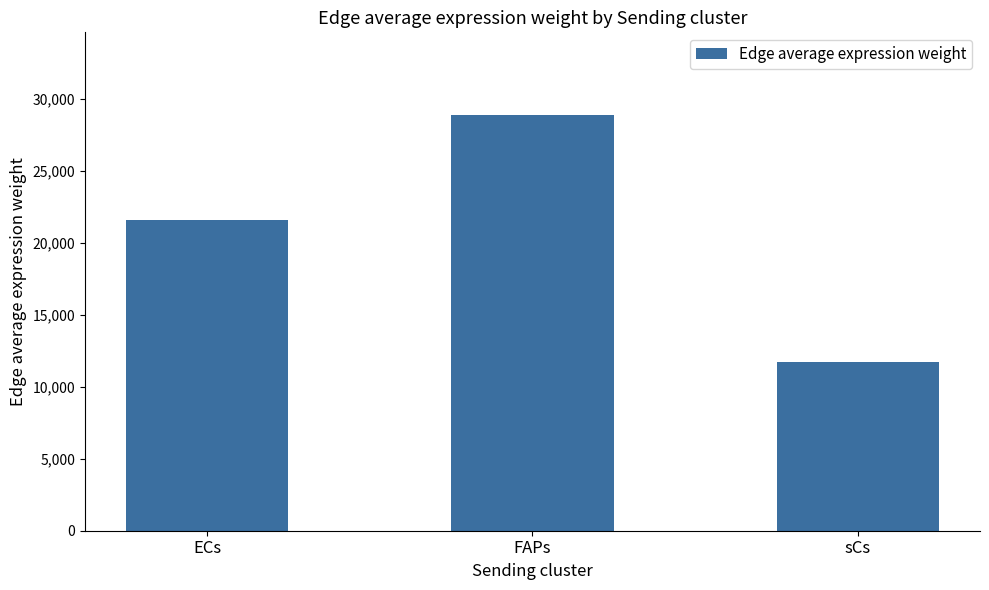

Reading left to right, what are all the values shown in this chart?

21537.9	28828.9	11737.5